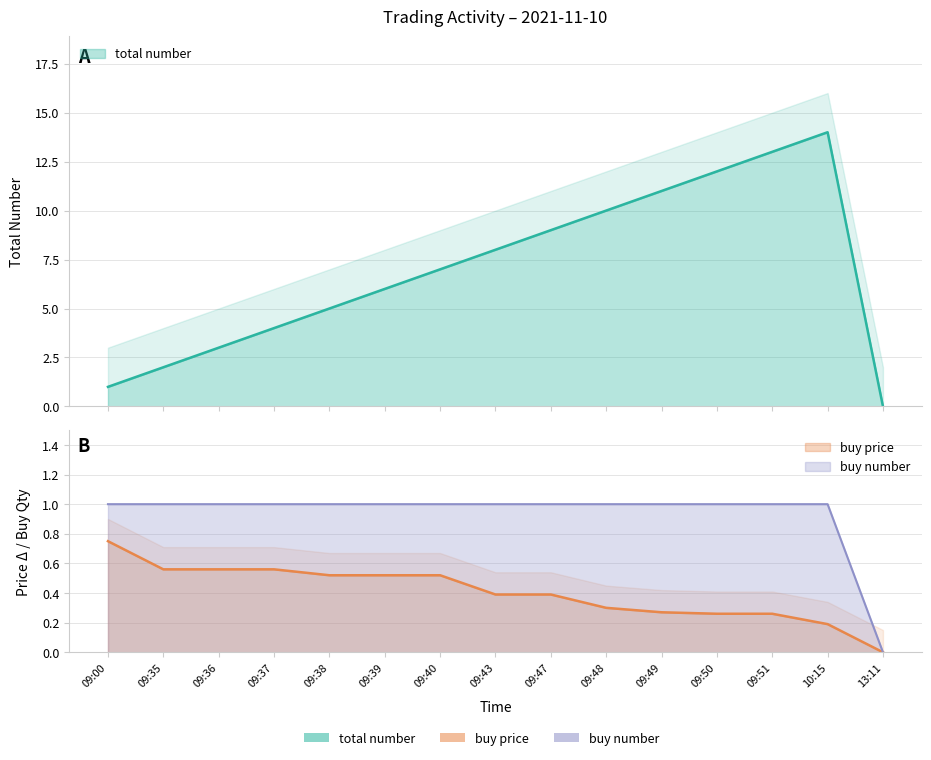

Which has a higher value, 09:35 or 13:11?

09:35